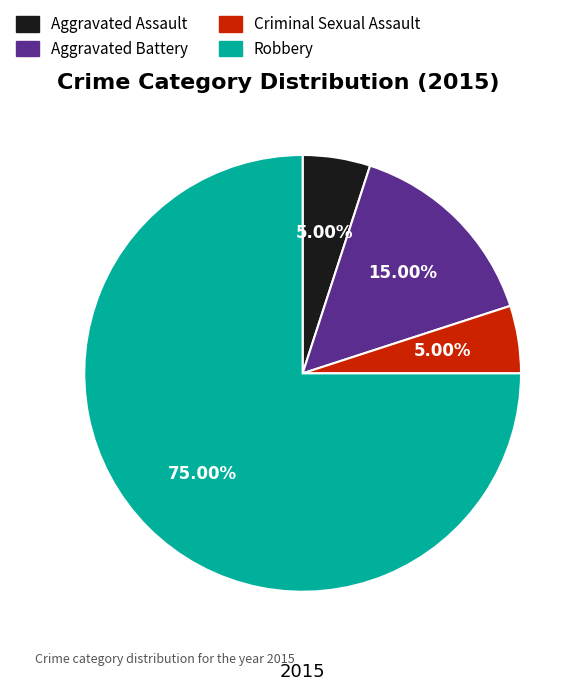

How many slices are in this pie chart?

4